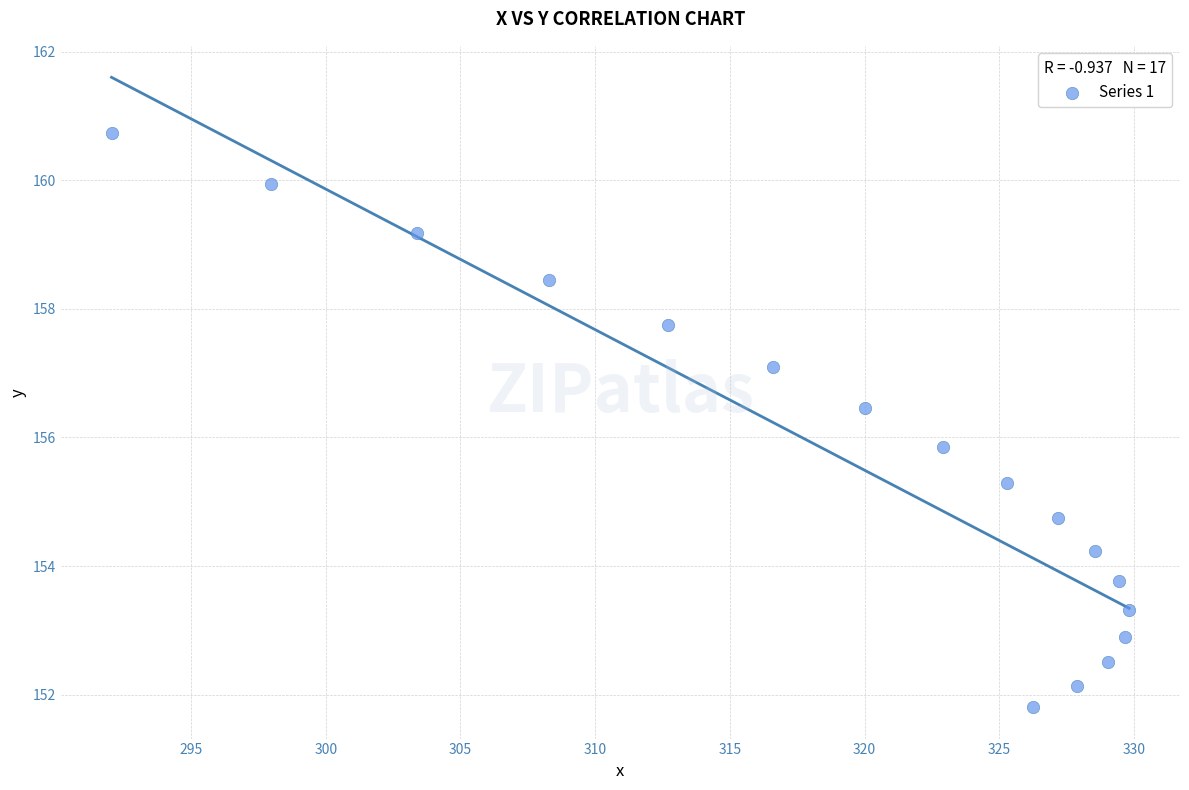

What Y value in the scatter plot is closest to 156?

155.9